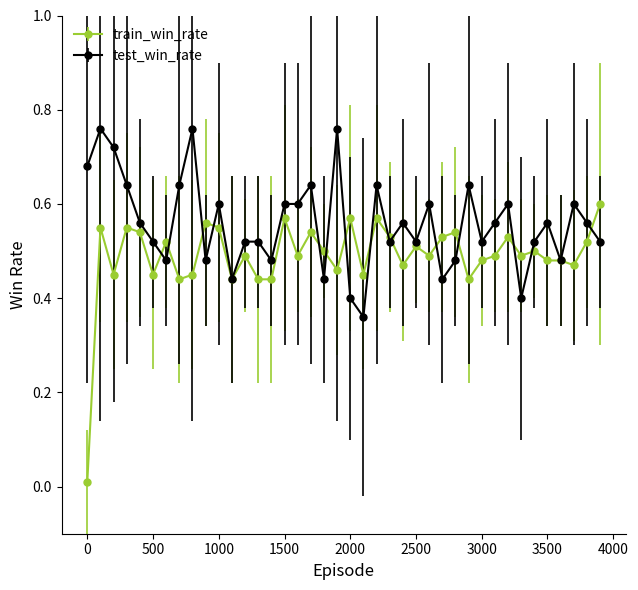

True or false: train_win_rate has more than 0 points higher than both neighbors.

True